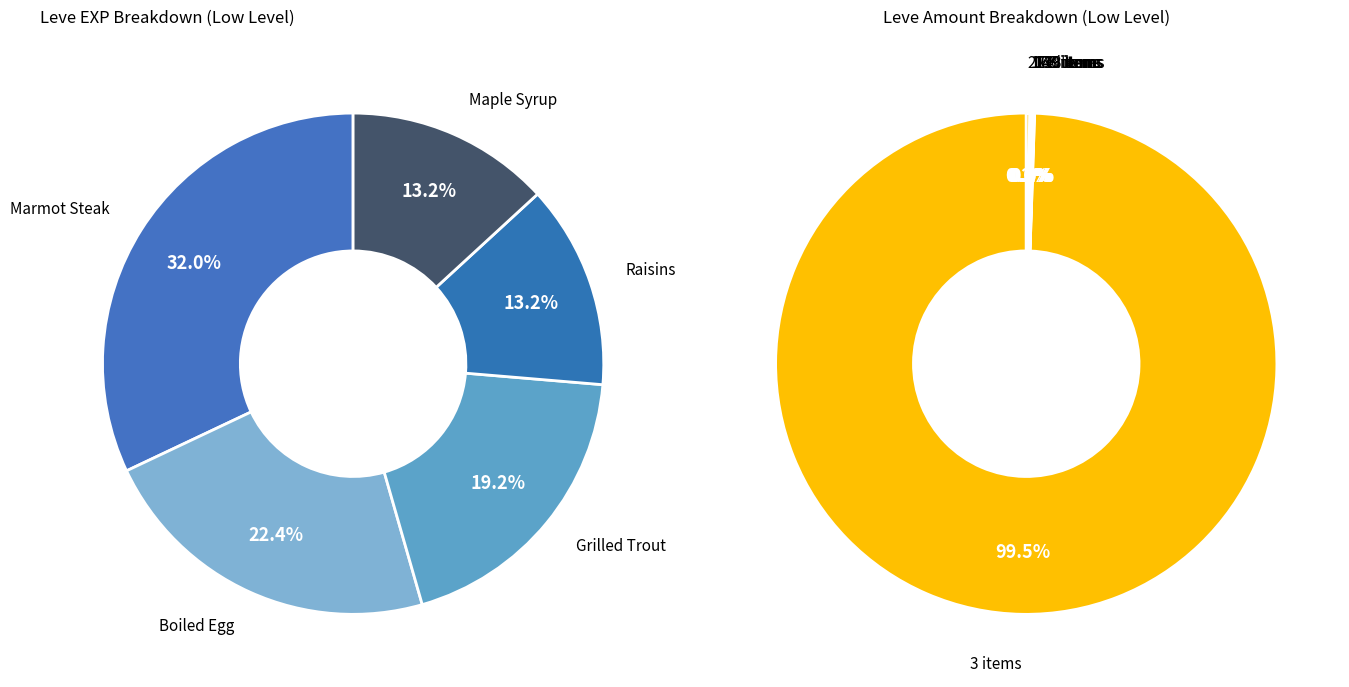

Rank the categories by value from highest to lowest.

Marmot Steak, Boiled Egg, Grilled Trout, Maple Syrup, Raisins, Jack-o'-lantern, Braised Pipira, Orange Juice, Table Salt, Sweet Cream, Chanterelle Saute, Kukuru Butter